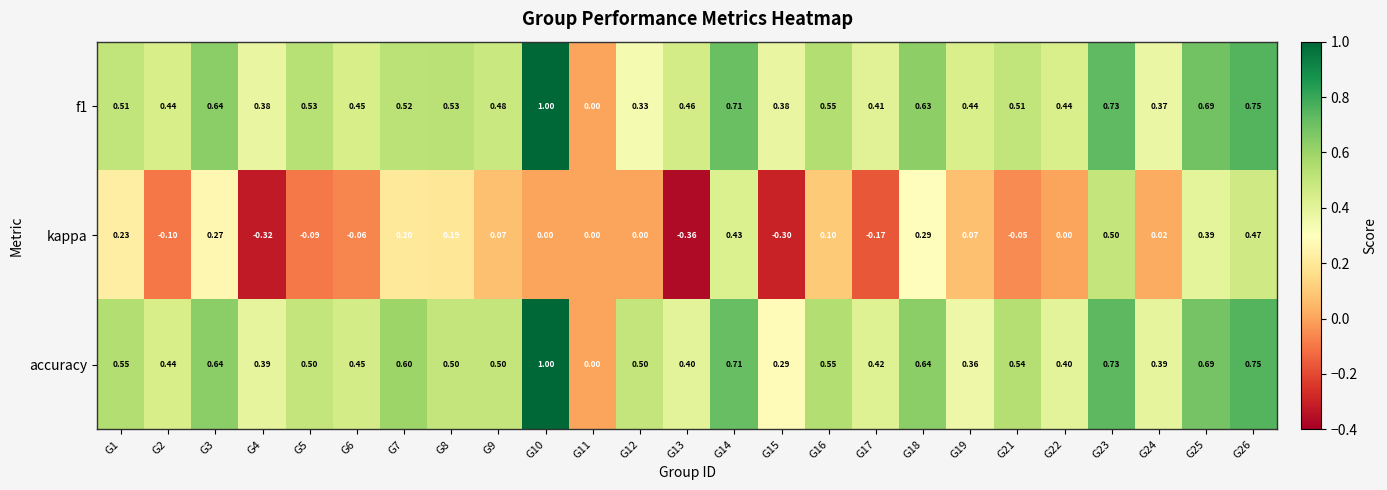

Which series has the largest total across all categories?

accuracy